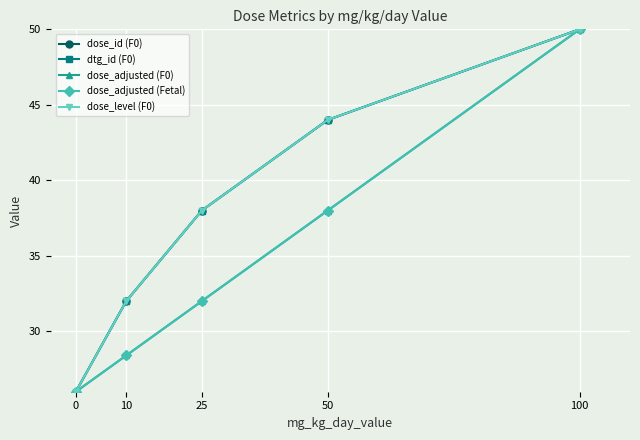

What is the greatest value displayed?

50.0